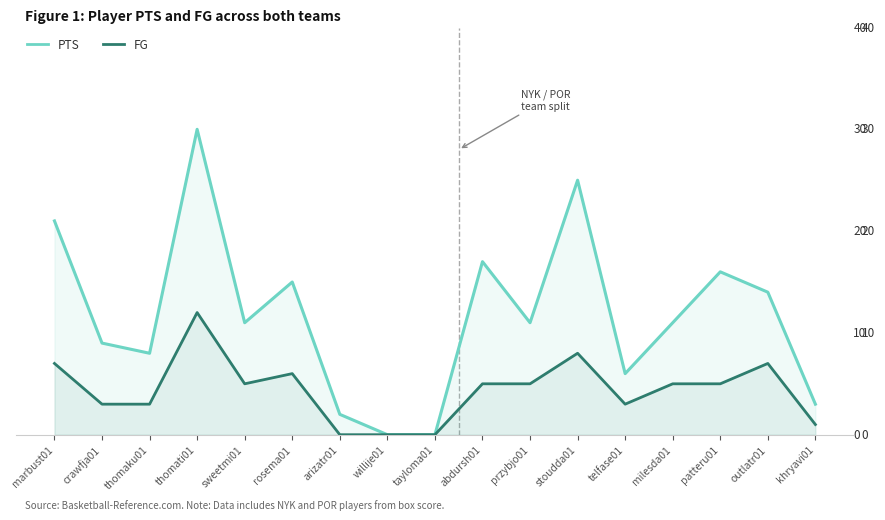

Reading left to right, what are all the values shown in this chart?

PTS: 21	9	8	30	11	15	2	0	0	17	11	25	6	11	16	14	3
FG: 7	3	3	12	5	6	0	0	0	5	5	8	3	5	5	7	1